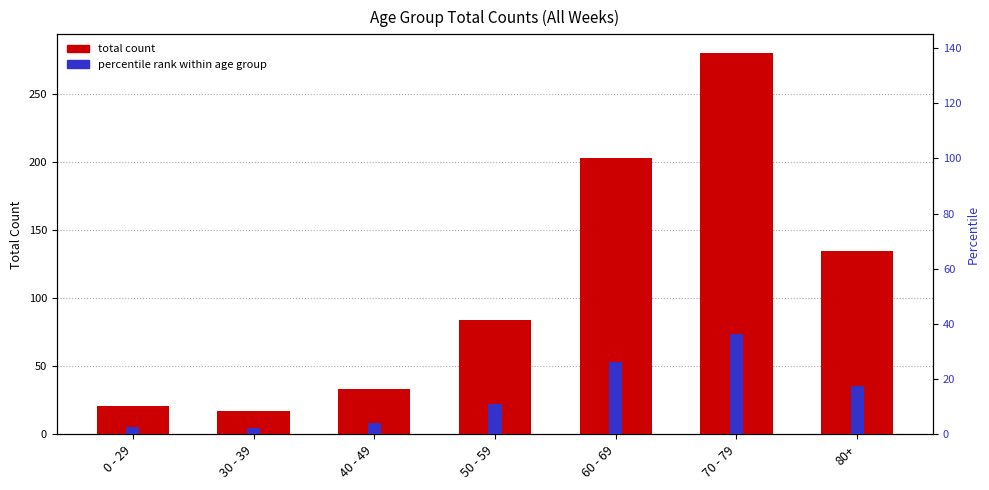

At which category is the sum across all series the highest?

70 - 79